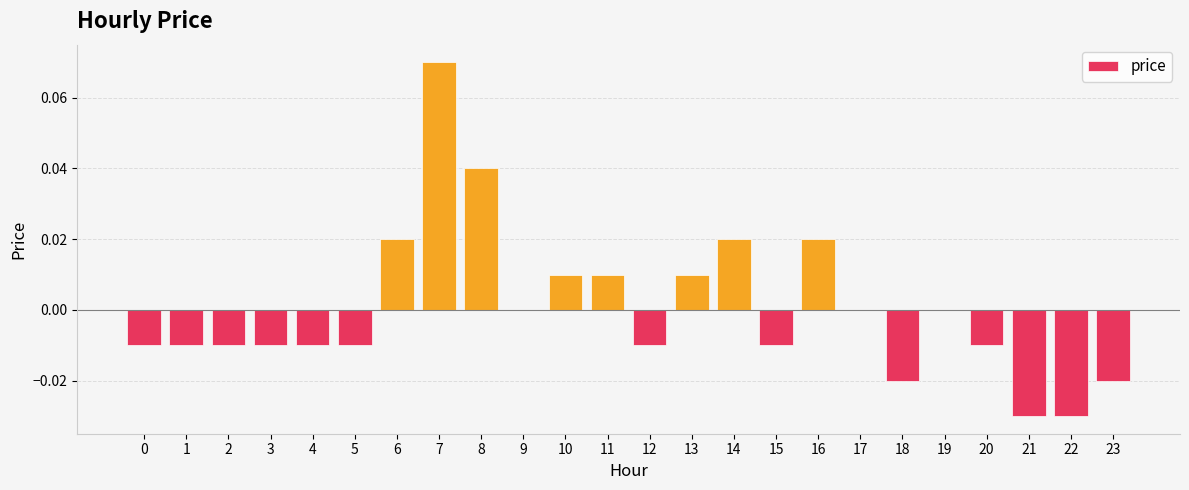

Is it true that the value at 17 is 0.0?

True